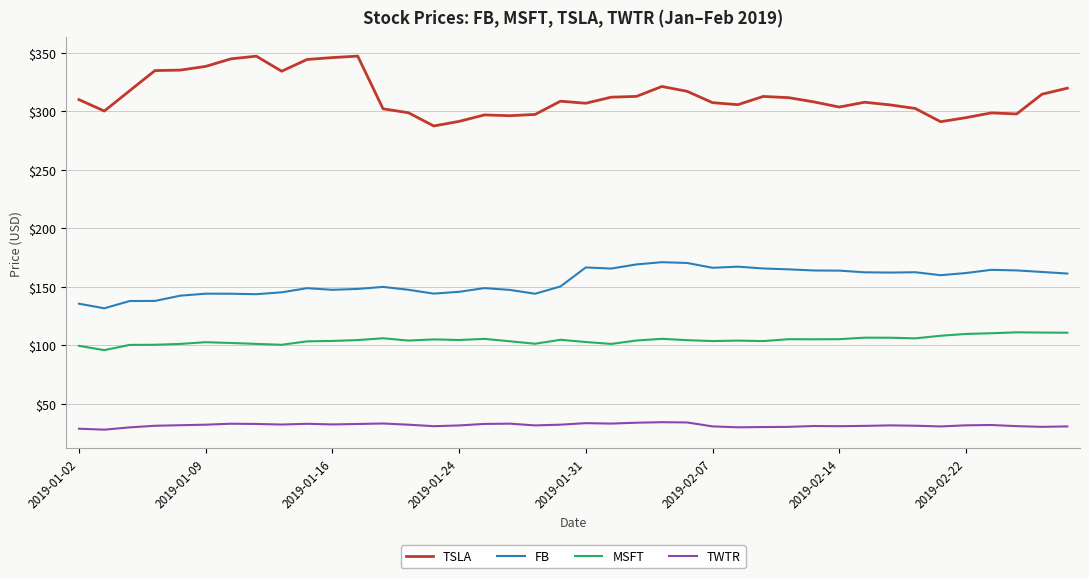

Which series has the largest range (max minus min)?

TSLA